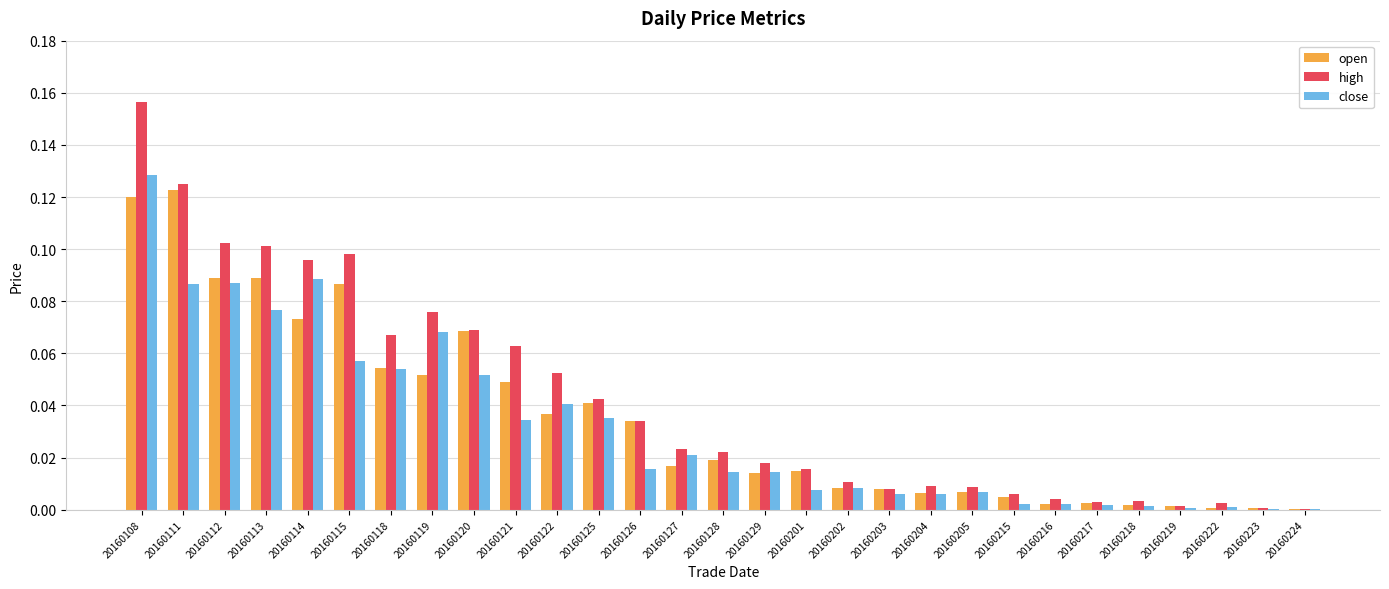

Which series has the largest total across all categories?

high